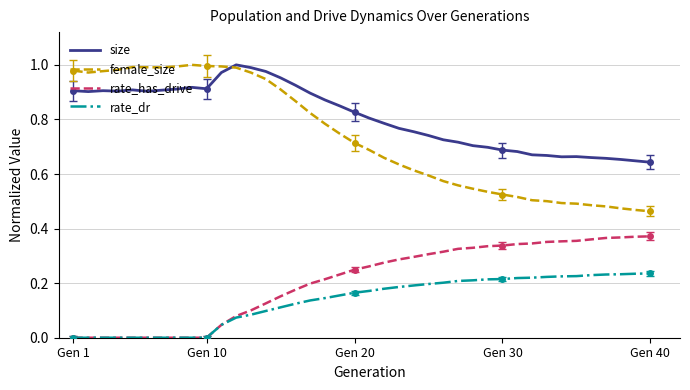

Which series has the largest range (max minus min)?

female_size